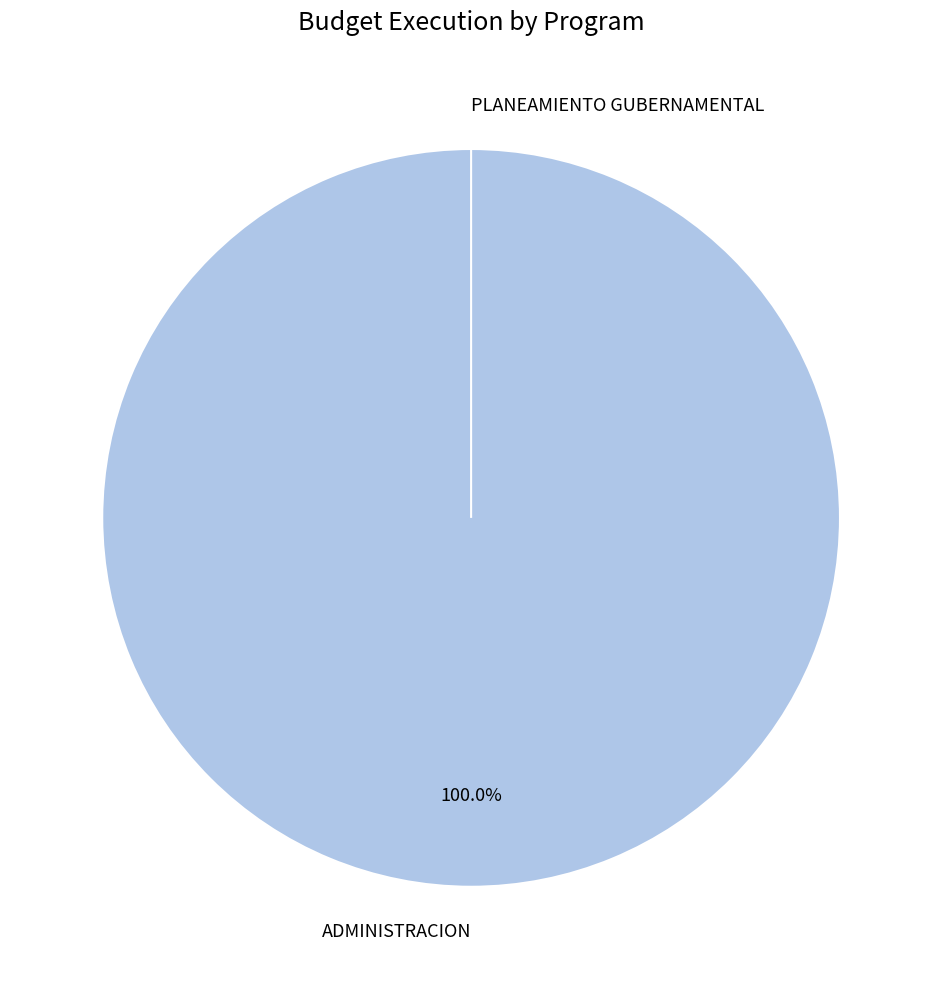

What is the largest slice in the pie chart?

003: ADMINISTRACION